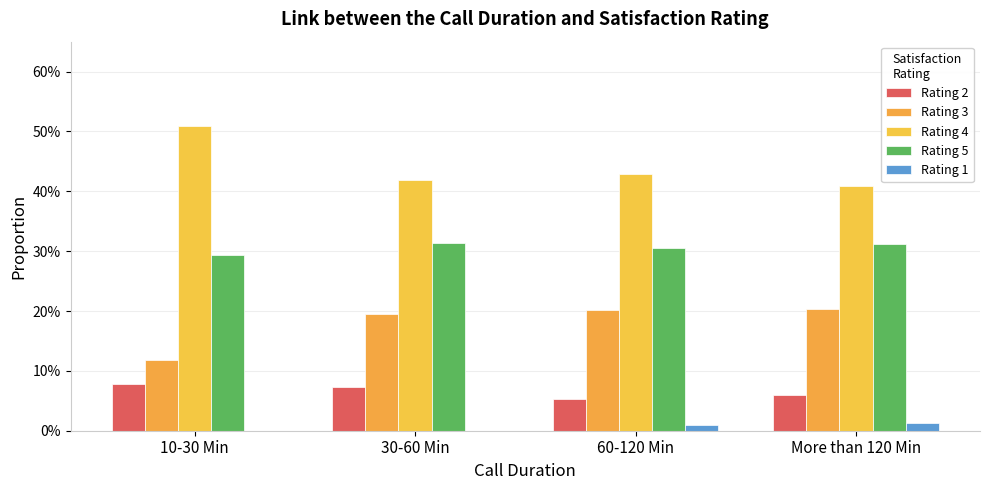

Reading left to right, transcribe all the data shown in this chart.

Rating 2: 10-30 Min=0.1	30-60 Min=0.1	60-120 Min=0.1	More than 120 Min=0.1
Rating 3: 10-30 Min=0.1	30-60 Min=0.2	60-120 Min=0.2	More than 120 Min=0.2
Rating 4: 10-30 Min=0.5	30-60 Min=0.4	60-120 Min=0.4	More than 120 Min=0.4
Rating 5: 10-30 Min=0.3	30-60 Min=0.3	60-120 Min=0.3	More than 120 Min=0.3
Rating 1: 10-30 Min=0.0	30-60 Min=0.0	60-120 Min=0.0	More than 120 Min=0.0